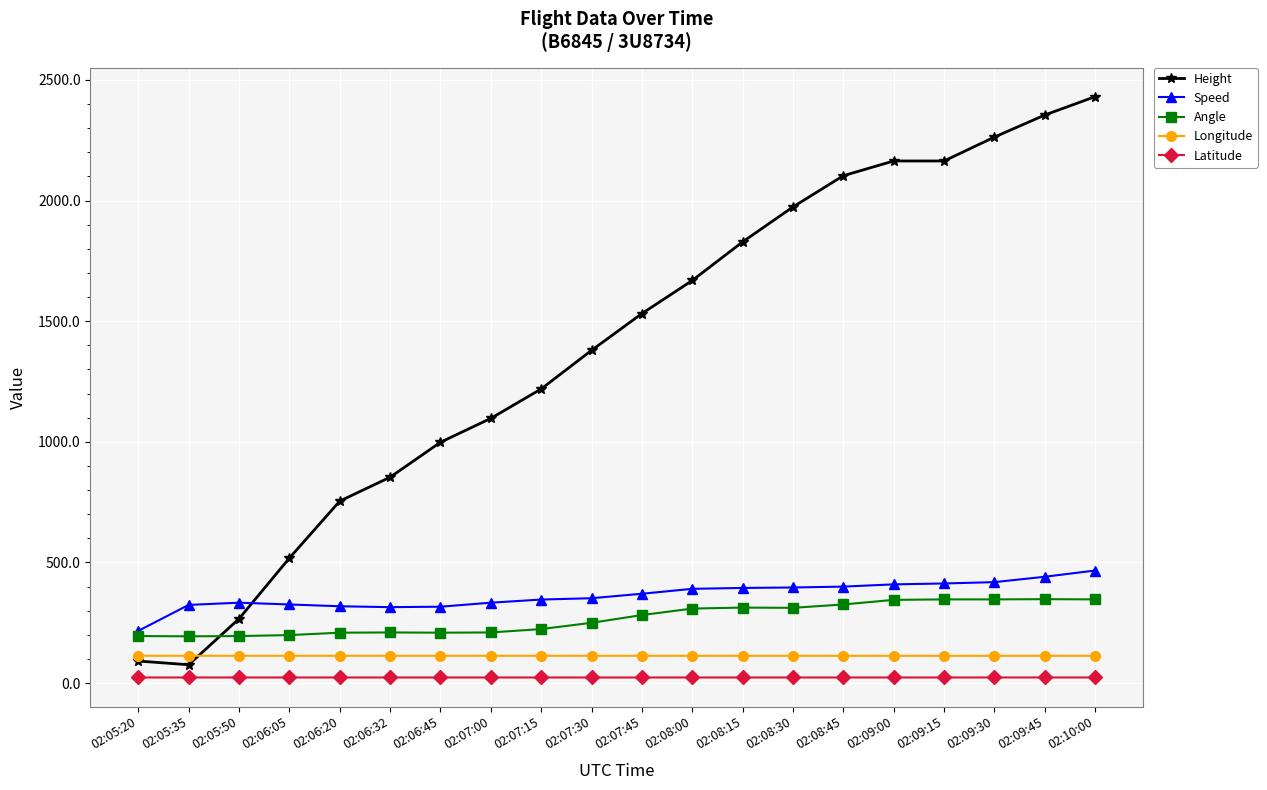

The value of Speed at 02:07:30 is 162.7. True or false?

False